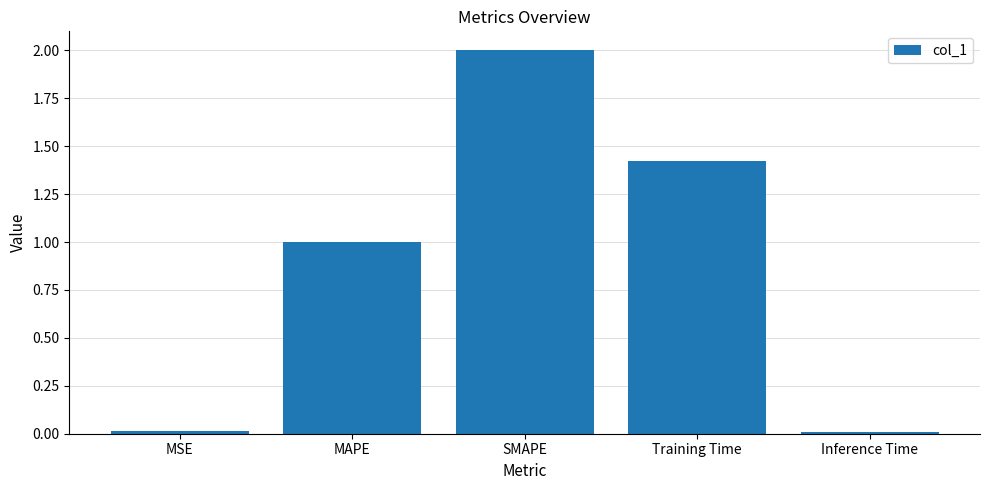

Which category has the highest value across all series?

SMAPE